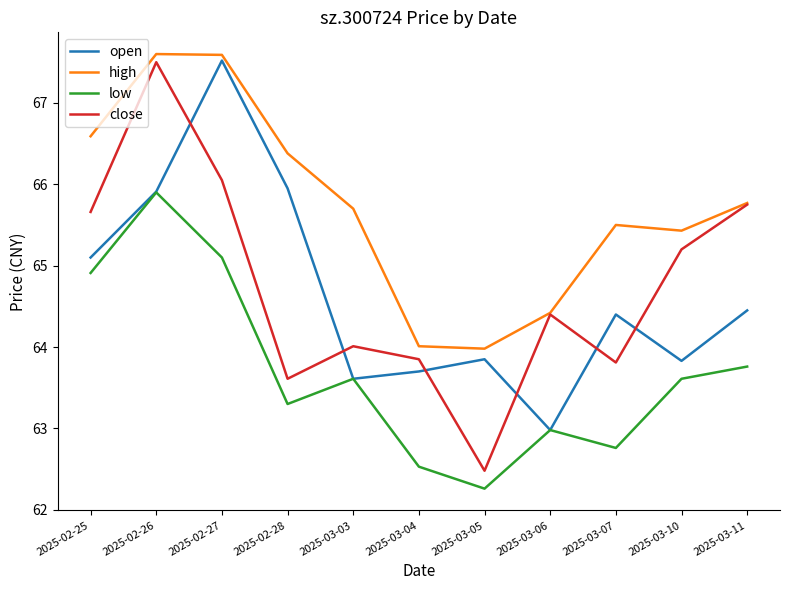

True or false: high and low intersect in this chart.

False